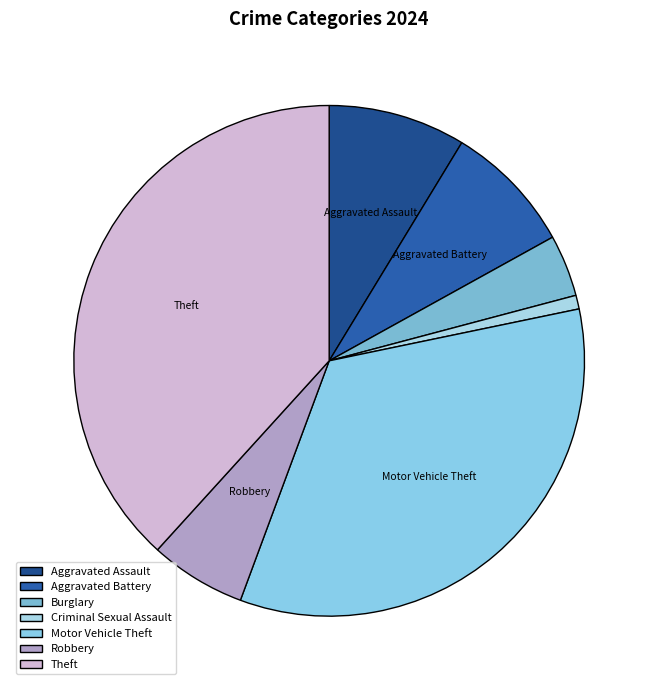

Count the number of slices in the pie.

7